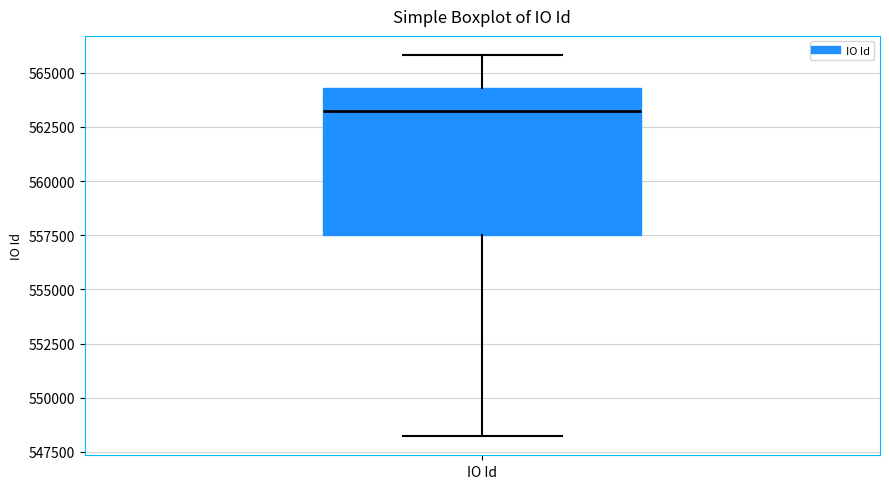

Read this box plot against the y-axis: the position of the median line, the range covered by the box, and the ends of both whiskers. The values are not printed on the chart, so give them approximately, as read against the axis.

median 563000, box 557500 to 564500, whiskers 548000 to 566000